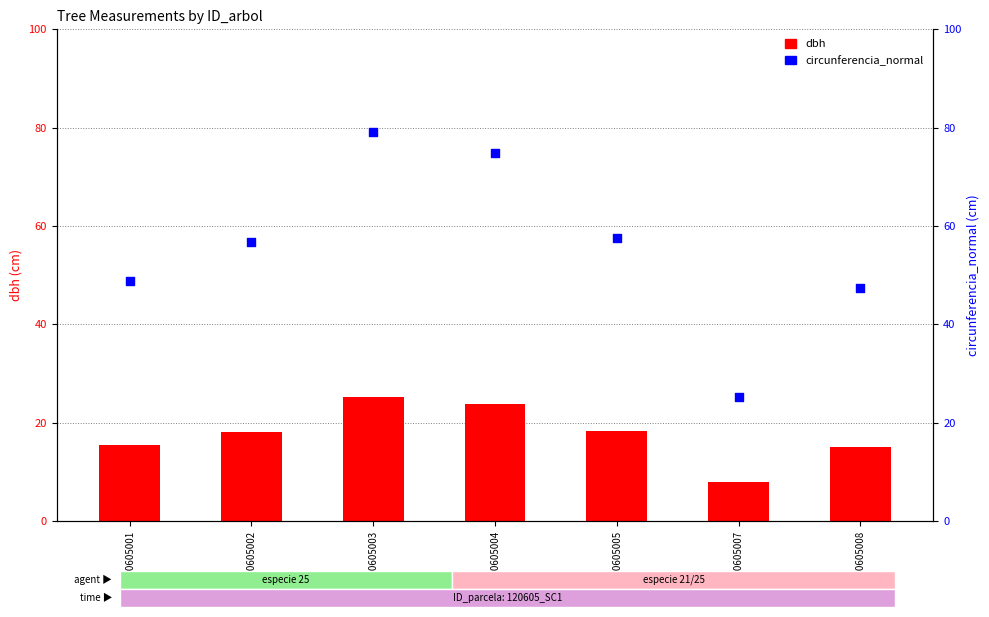

Which series has the widest spread of Y values?

circunferencia_normal